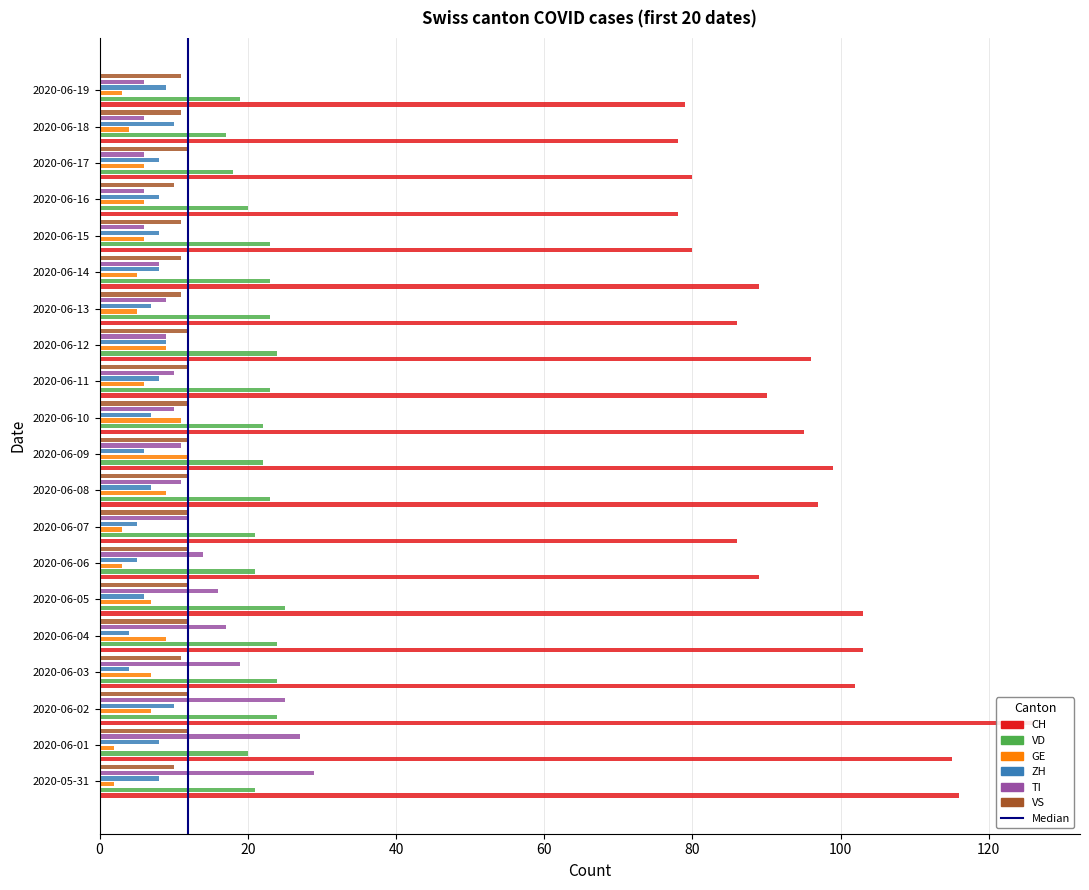

What is the value of the VD bar at the 3rd from the left?

24